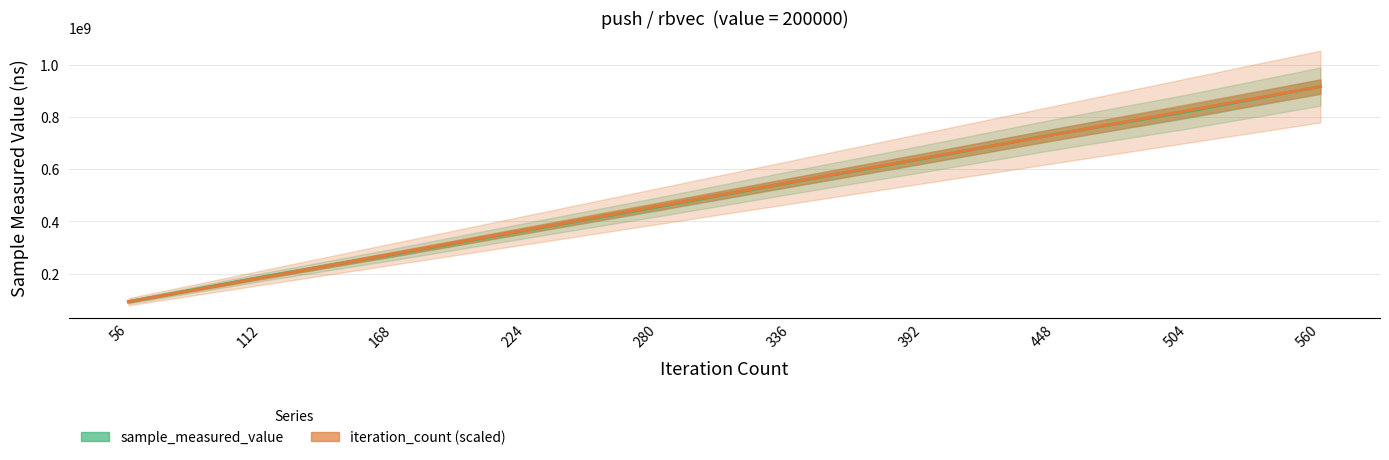

What is the sum of all sample_measured_value values?

5036293227.0